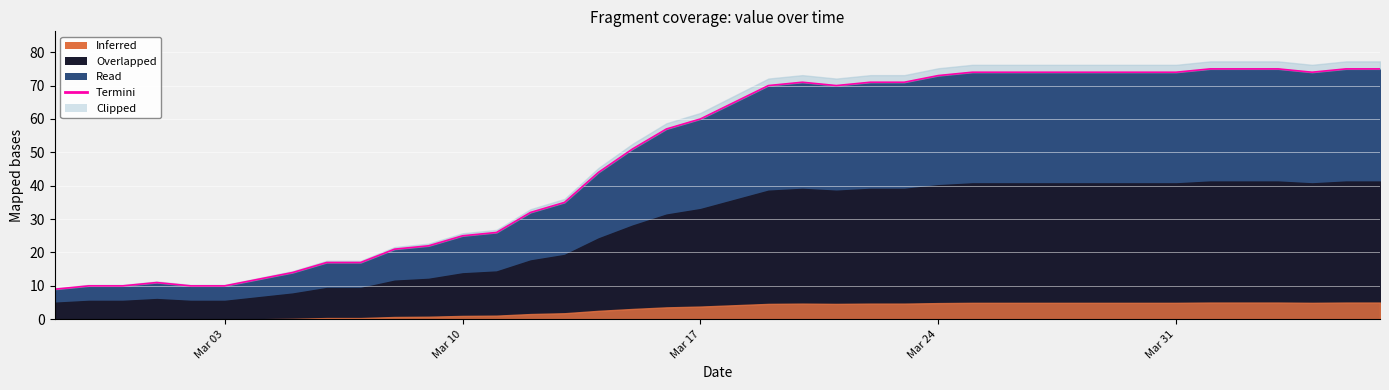

Reading left to right, what are all the values shown in this chart?

9	10	10	11	10	10	12	14	17	17	21	22	25	26	32	35	44	51	57	60	65	70	71	70	71	71	73	74	74	74	74	74	74	74	75	75	75	74	75	75